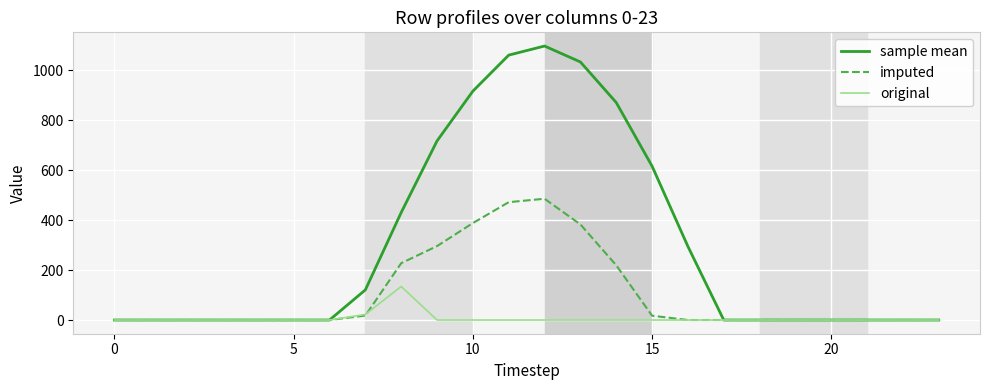

What is the maximum value shown in the chart?

1096.7